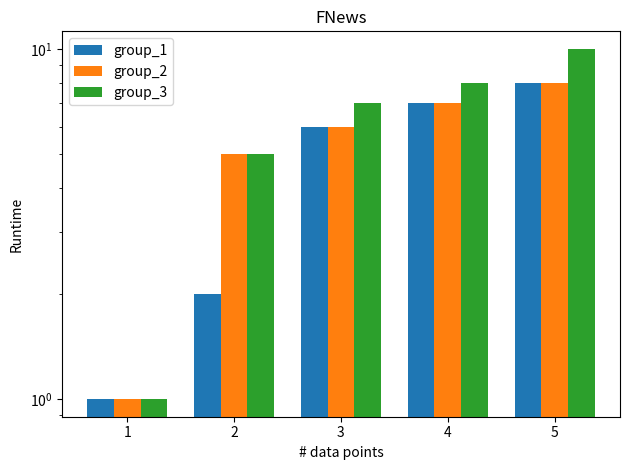

What is the difference between the highest and lowest values at 2?

3